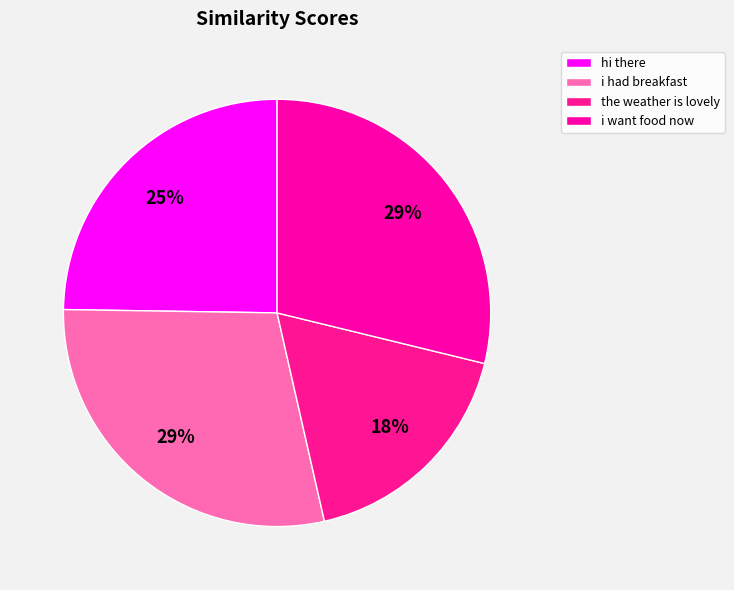

How much of the chart is everything except hi there?

75.3%